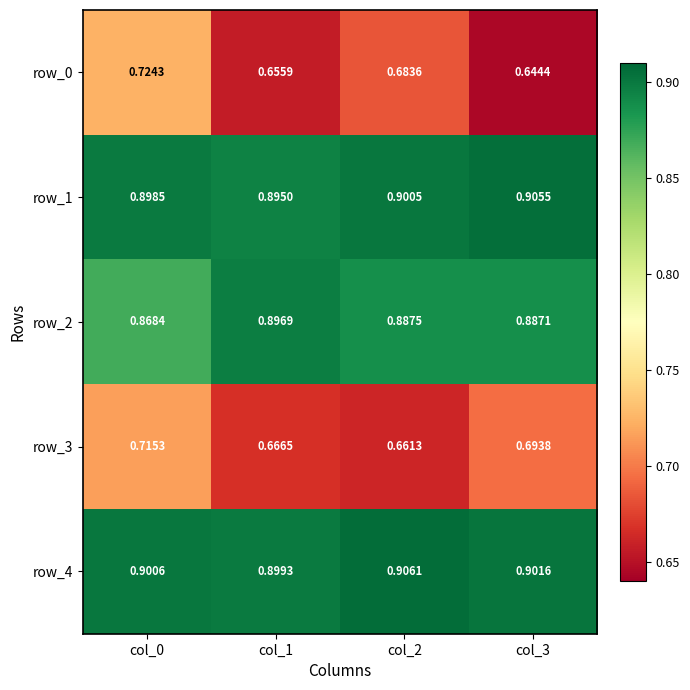

What is the difference between the highest and lowest values at col_3?

0.3